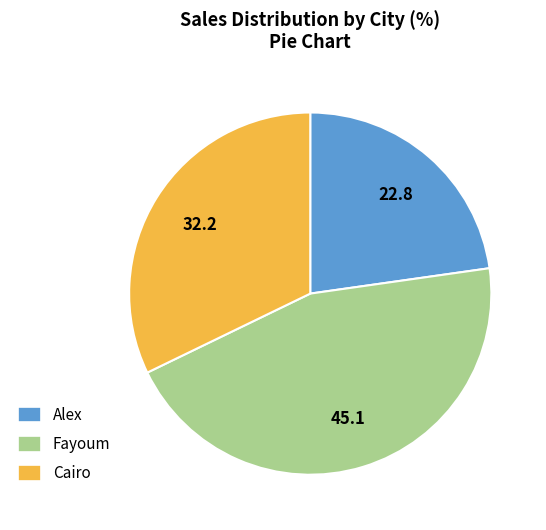

How many segments does this pie chart have?

3